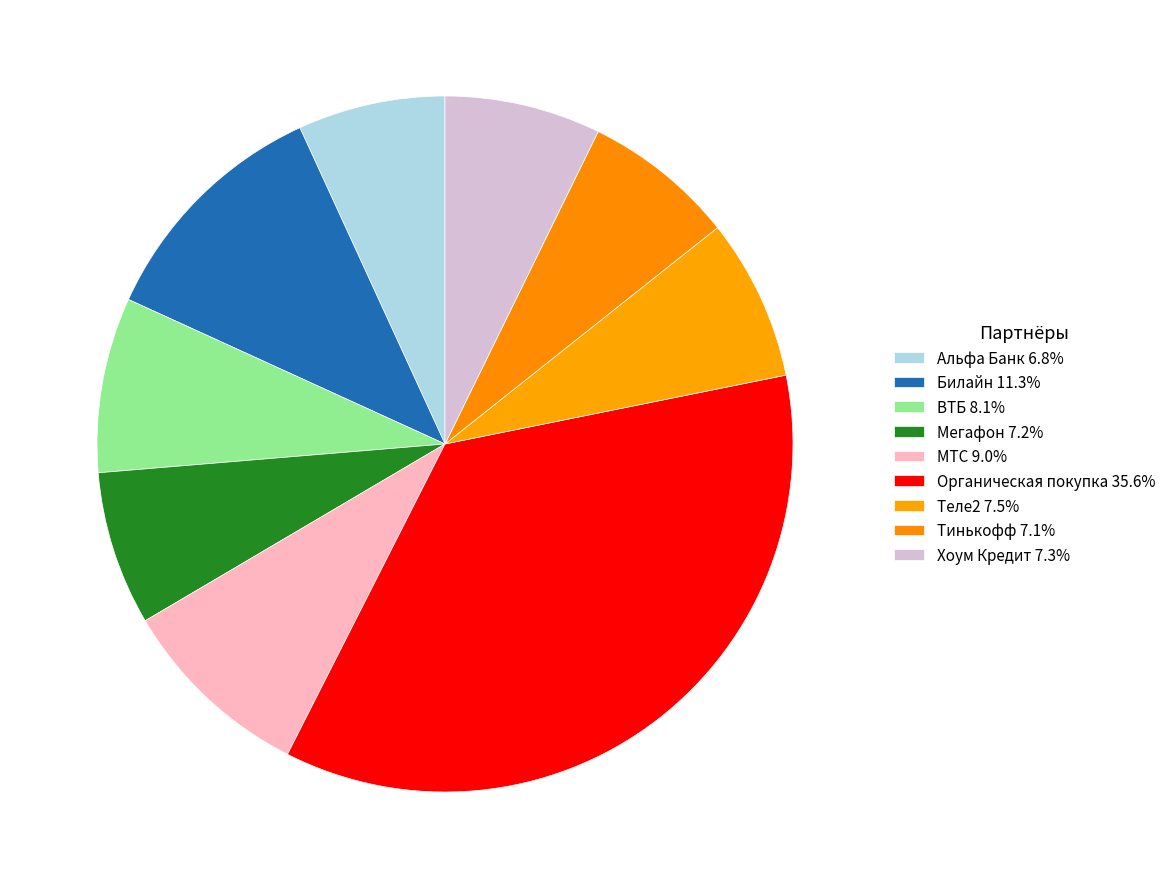

Which category has the biggest portion of the pie?

Органическая покупка